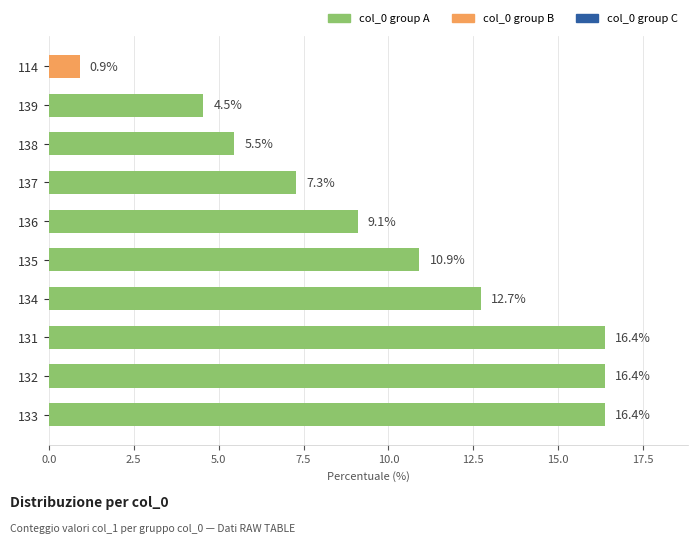

The value at 134 is 5.9. True or false?

False